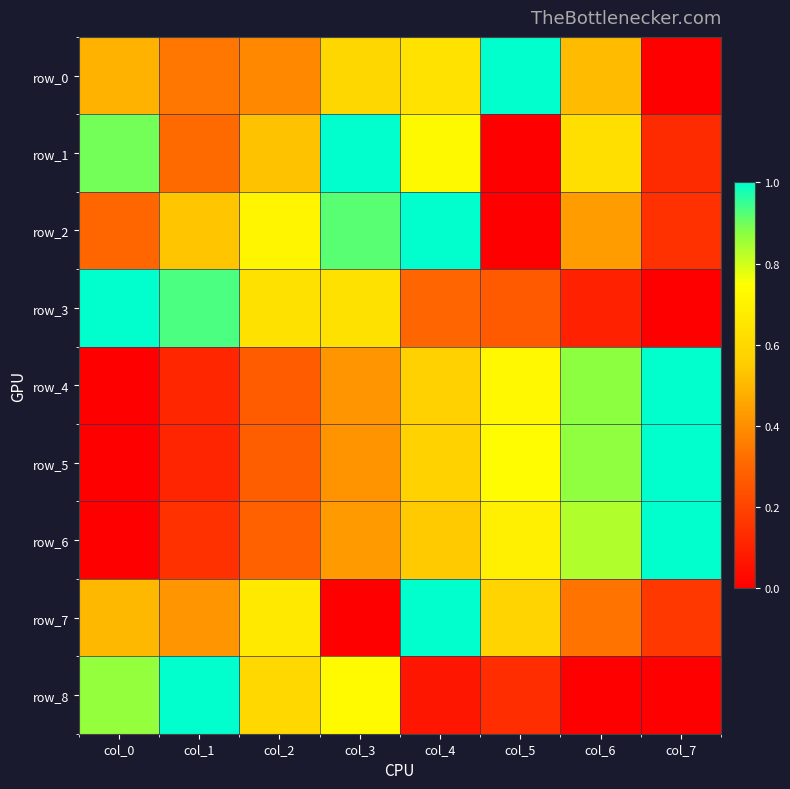

What is the approximate value of row_3 at col_4?

0.3